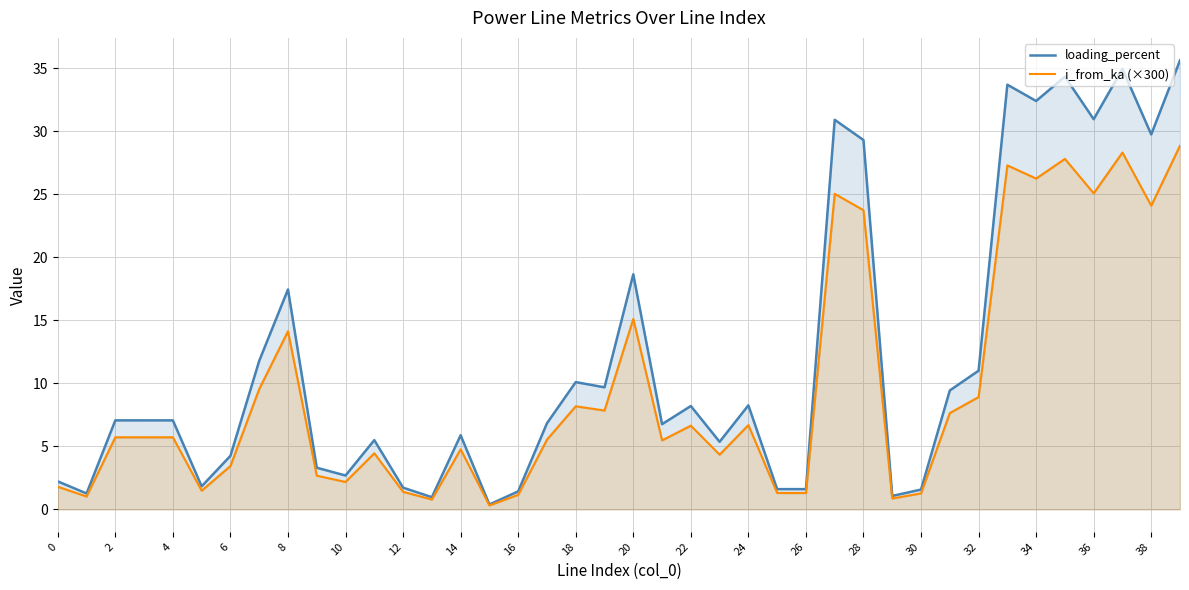

What is the maximum value shown in the chart?

35.6